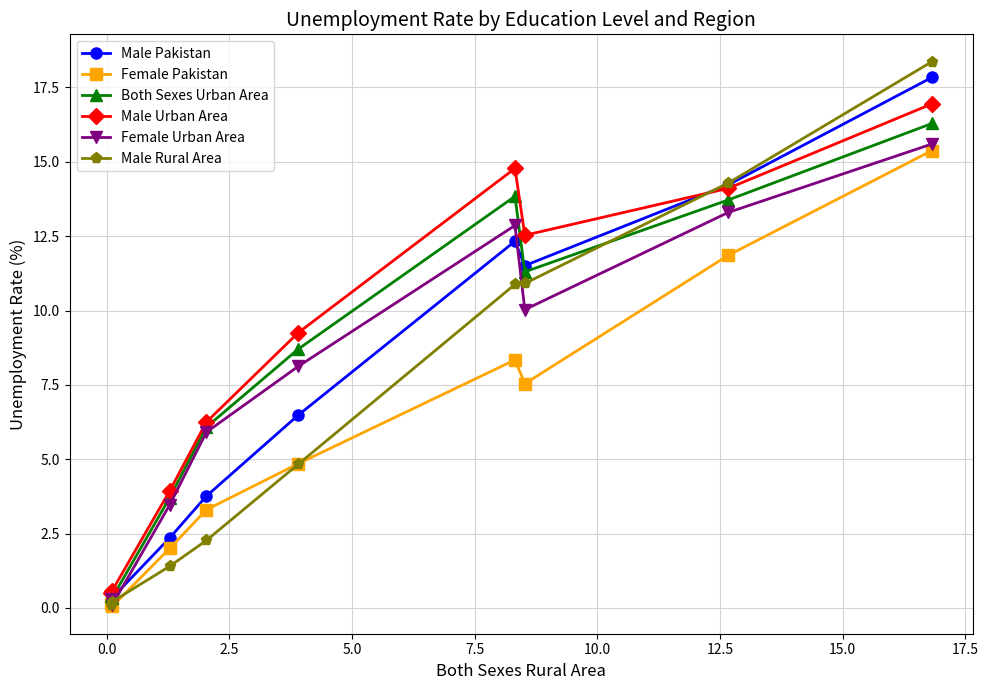

What is the greatest value displayed?

18.4